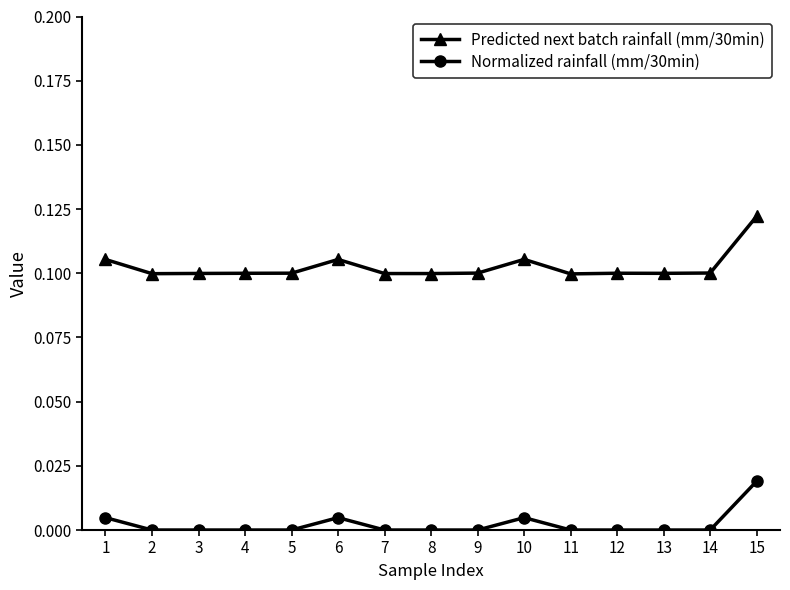

What are all the series names shown in the legend?

Predicted next batch rainfall (mm/30min), Normalized rainfall (mm/30min)